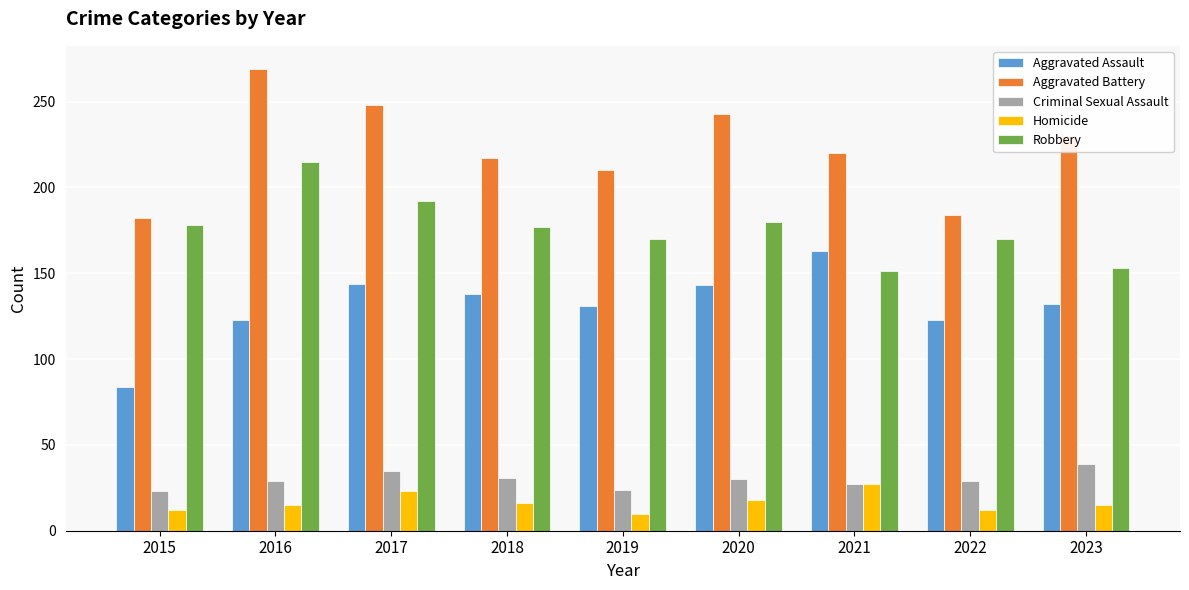

How many series are shown in this chart?

5